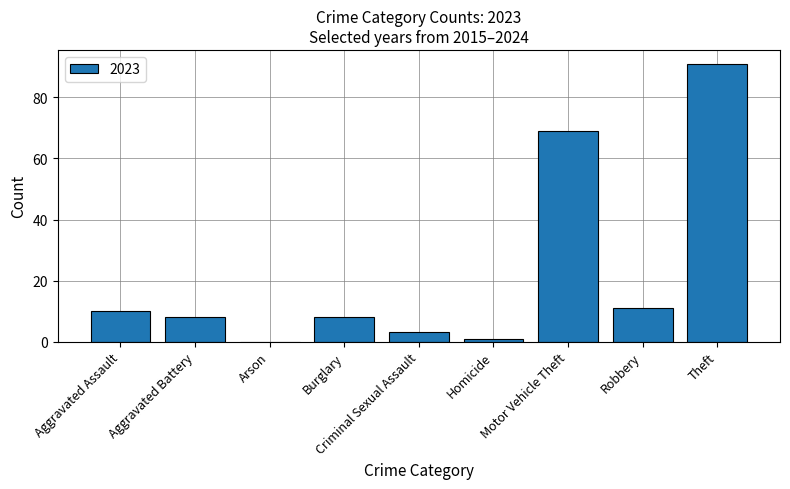

How many values are above zero?

8